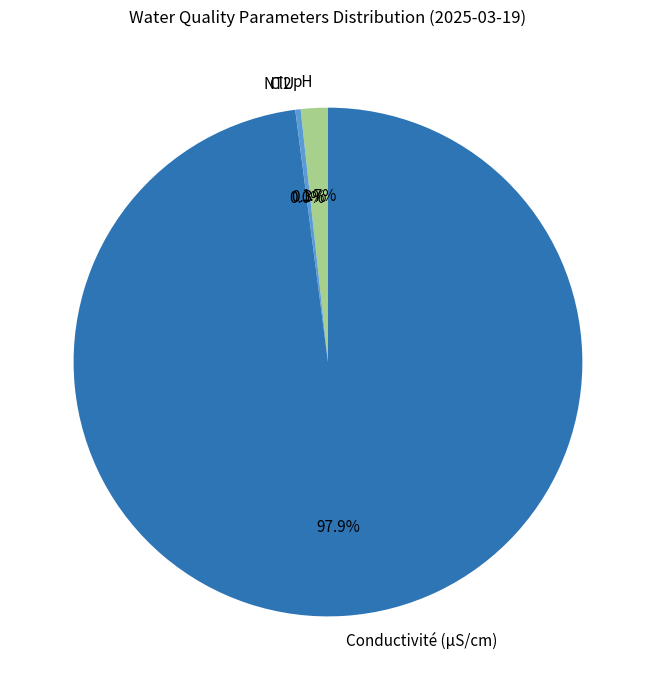

Which slice is the largest?

Conductivité (µS/cm)